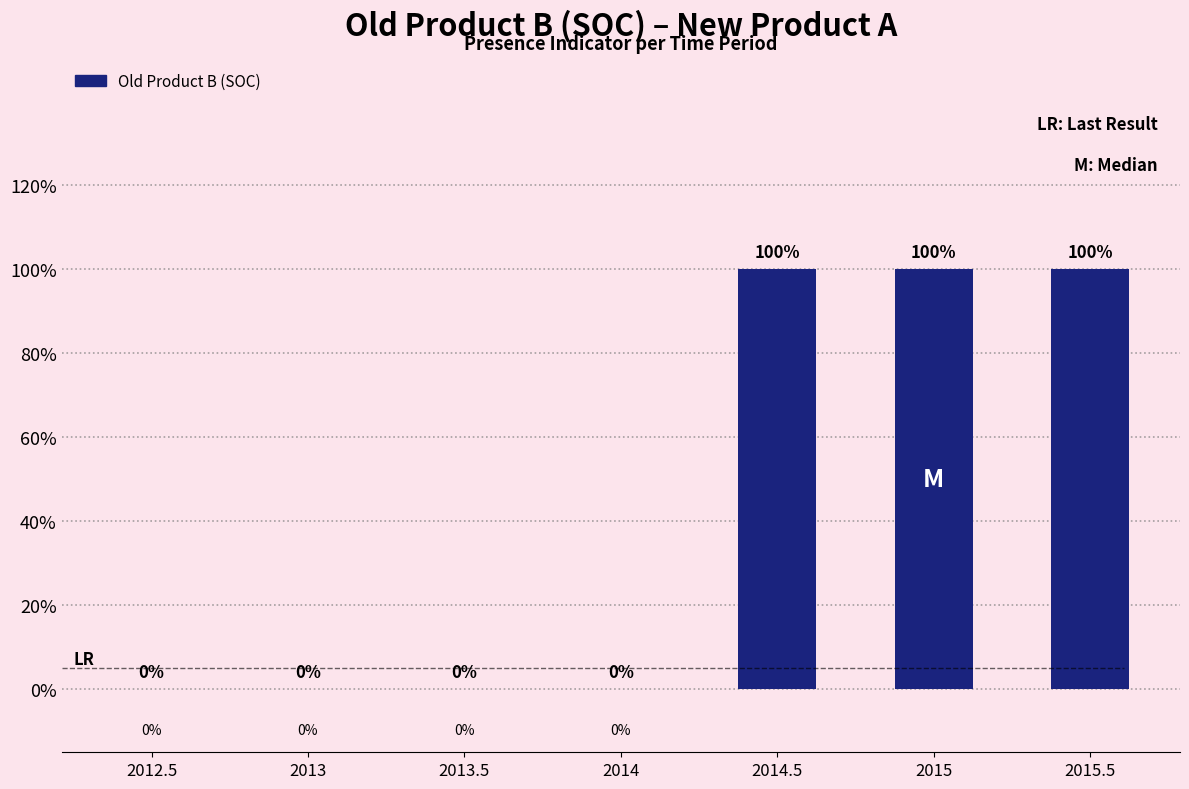

True or false: the data shows 1 at 2015.

False